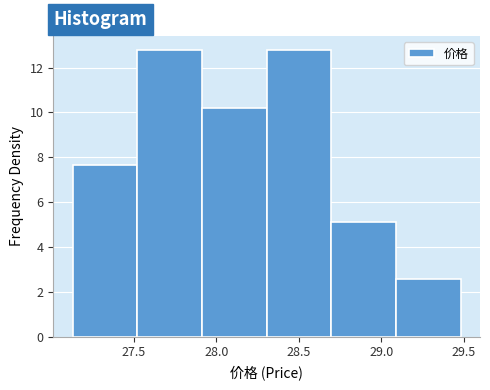

Reading left to right, list every bar in this chart as the range it spans on the x-axis followed by its height. Neither the bar edges nor the heights are printed on the chart, so give them approximately, as read against the axes.

27.15 to 27.50: 7.6
27.50 to 27.90: 12.8
27.90 to 28.30: 10.2
28.30 to 28.70: 12.8
28.70 to 29.10: 5.2
29.10 to 29.50: 2.6